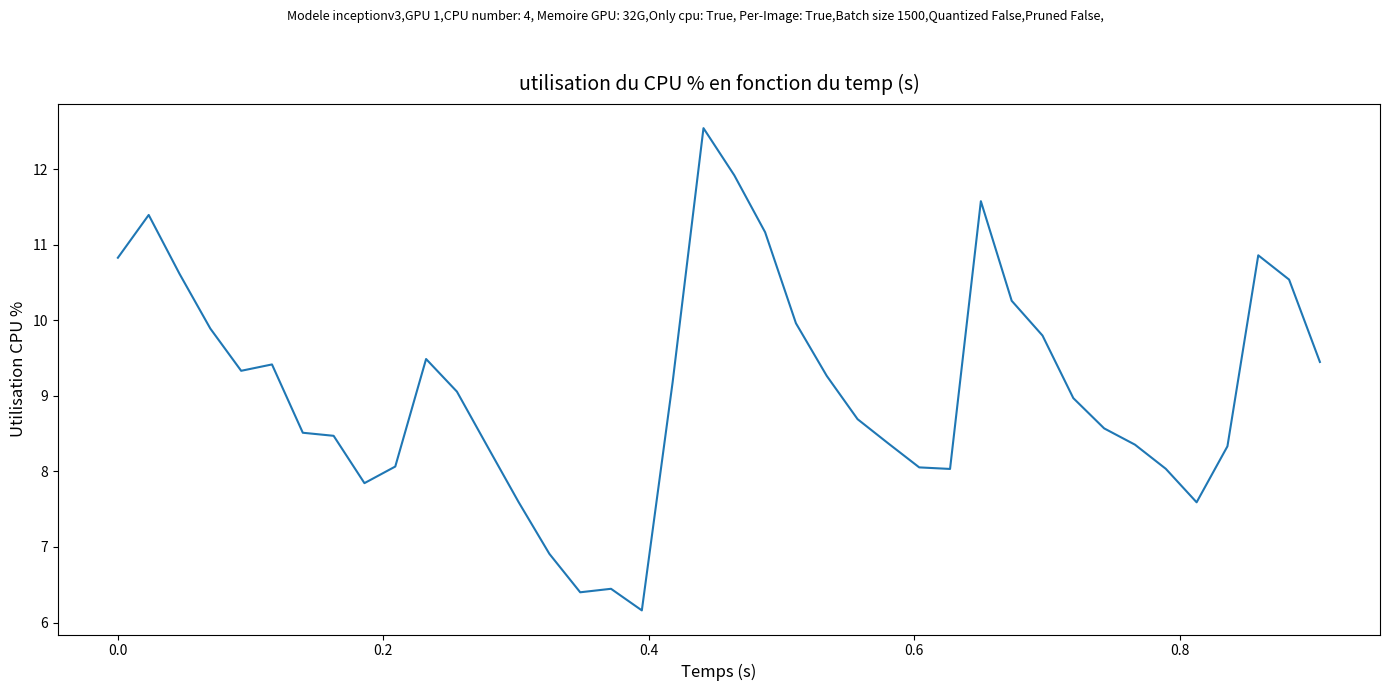

What is the sum of all values?

364.3